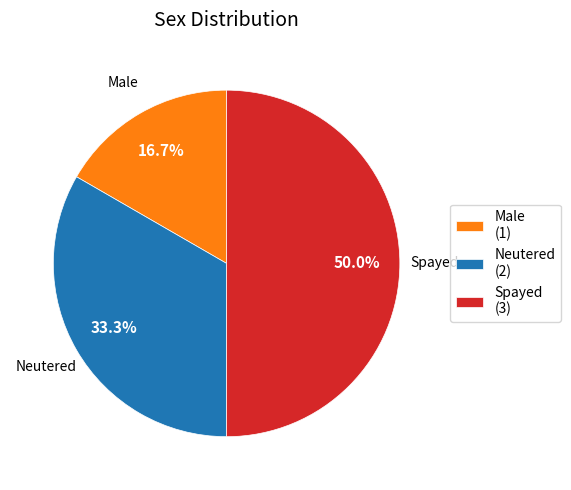

Between Neutered (2) and Male (1), which is larger?

Neutered (2)